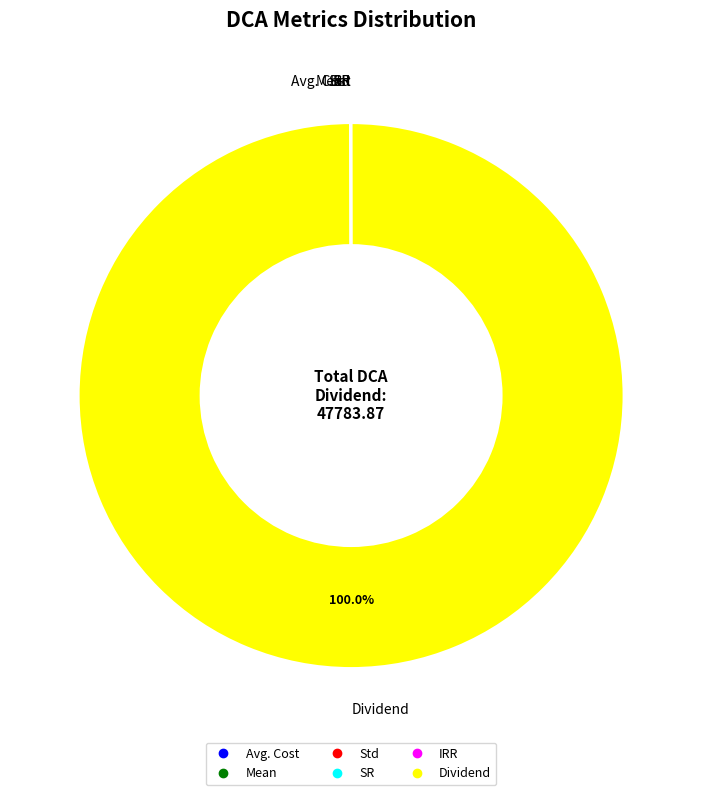

Does Dividend account for over 50% of the chart?

Yes